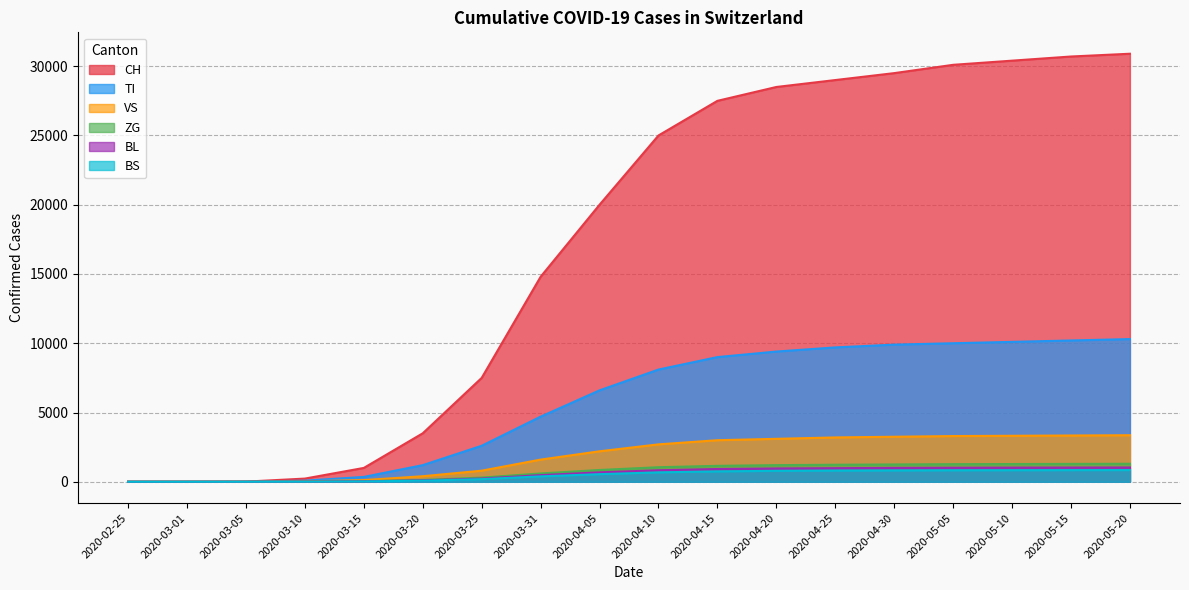

What position from the right is 2020-05-20?

1